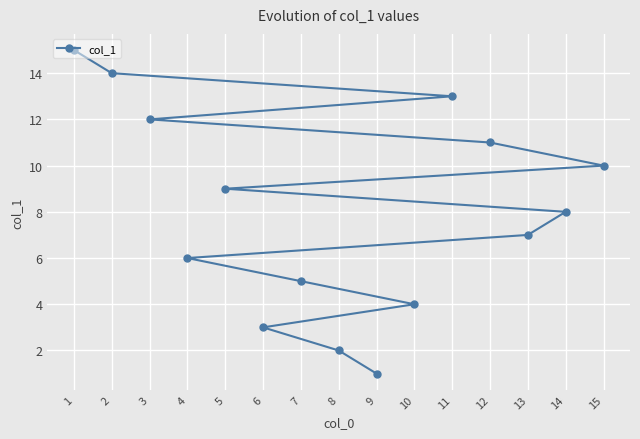

At which category does the chart reach its peak across all series?

1